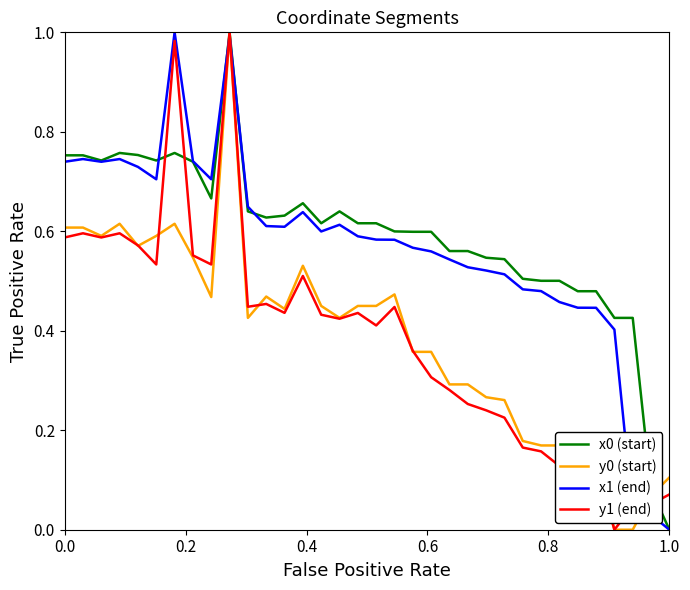

Reading left to right, list all the values displayed in this chart.

x0 (start): 0.8	0.8	0.7	0.8	0.8	0.7	0.8	0.7	0.7	1.0	0.6	0.6	0.6	0.7	0.6	0.6	0.6	0.6	0.6	0.6	0.6	0.6	0.6	0.5	0.5	0.5	0.5	0.5	0.5	0.5	0.4	0.4	0.1	0.0
y0 (start): 0.6	0.6	0.6	0.6	0.6	0.6	0.6	0.5	0.5	1.0	0.4	0.5	0.4	0.5	0.4	0.4	0.4	0.4	0.5	0.4	0.4	0.3	0.3	0.3	0.3	0.2	0.2	0.2	0.1	0.1	0.0	0.0	0.1	0.1
x1 (end): 0.7	0.7	0.7	0.7	0.7	0.7	1.0	0.7	0.7	1.0	0.6	0.6	0.6	0.6	0.6	0.6	0.6	0.6	0.6	0.6	0.6	0.5	0.5	0.5	0.5	0.5	0.5	0.5	0.4	0.4	0.4	0.0	0.0	0.0
y1 (end): 0.6	0.6	0.6	0.6	0.6	0.5	1.0	0.6	0.5	1.0	0.4	0.5	0.4	0.5	0.4	0.4	0.4	0.4	0.4	0.4	0.3	0.3	0.3	0.2	0.2	0.2	0.2	0.1	0.1	0.1	0.0	0.0	0.1	0.1